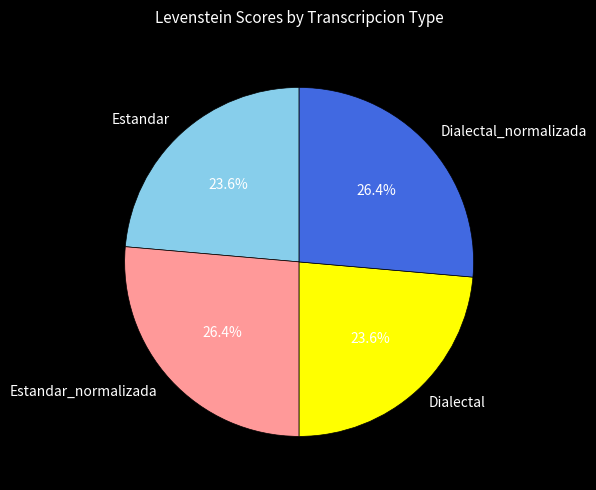

What is the total percentage of Estandar and Dialectal?

47.2%